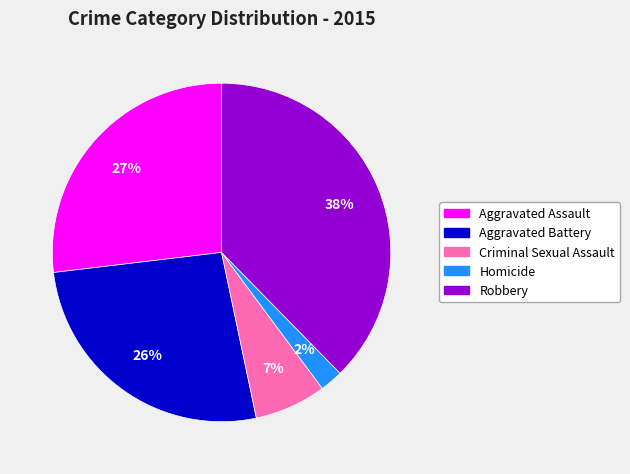

To the nearest percent, what portion does Criminal Sexual Assault represent?

7%